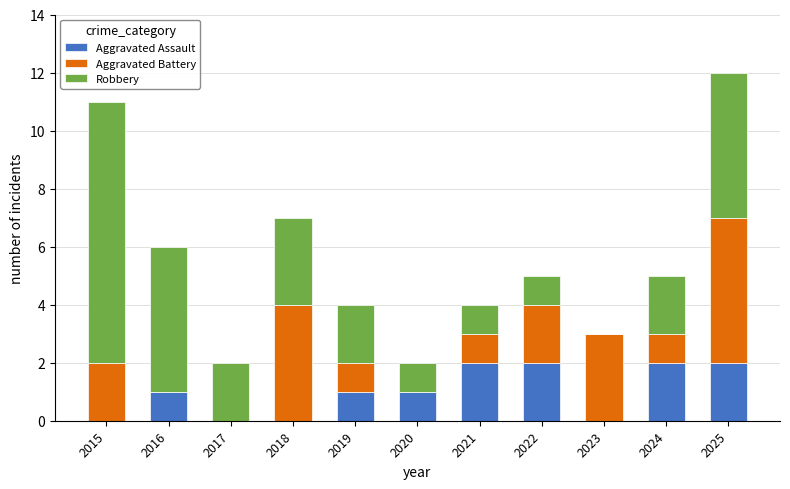

At which category is the sum across all series the highest?

2025